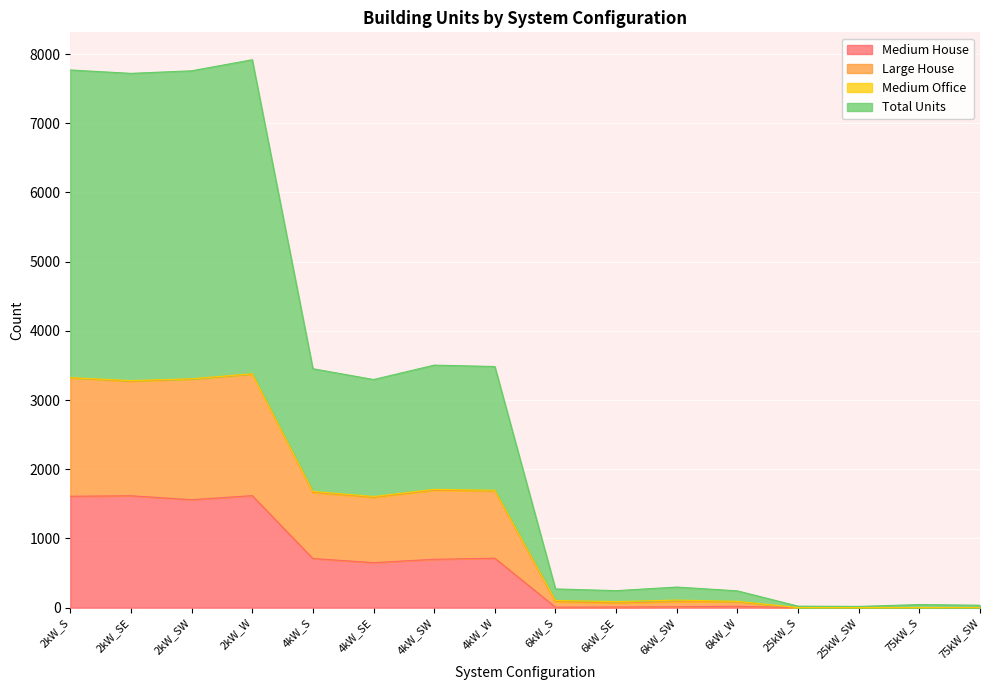

What is the maximum value for Medium House?

1619